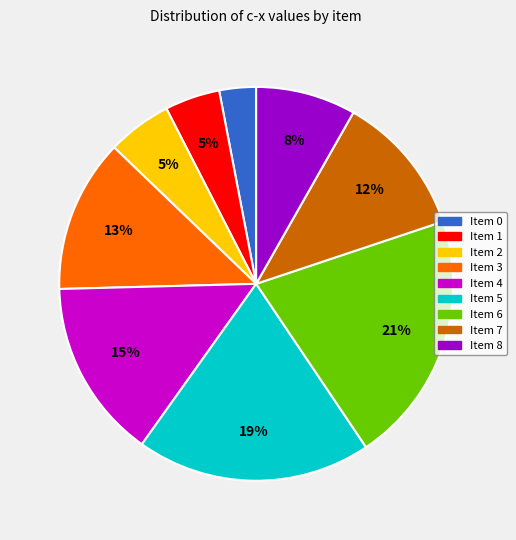

To the nearest percent, what percentage of the pie is Item 7?

12%